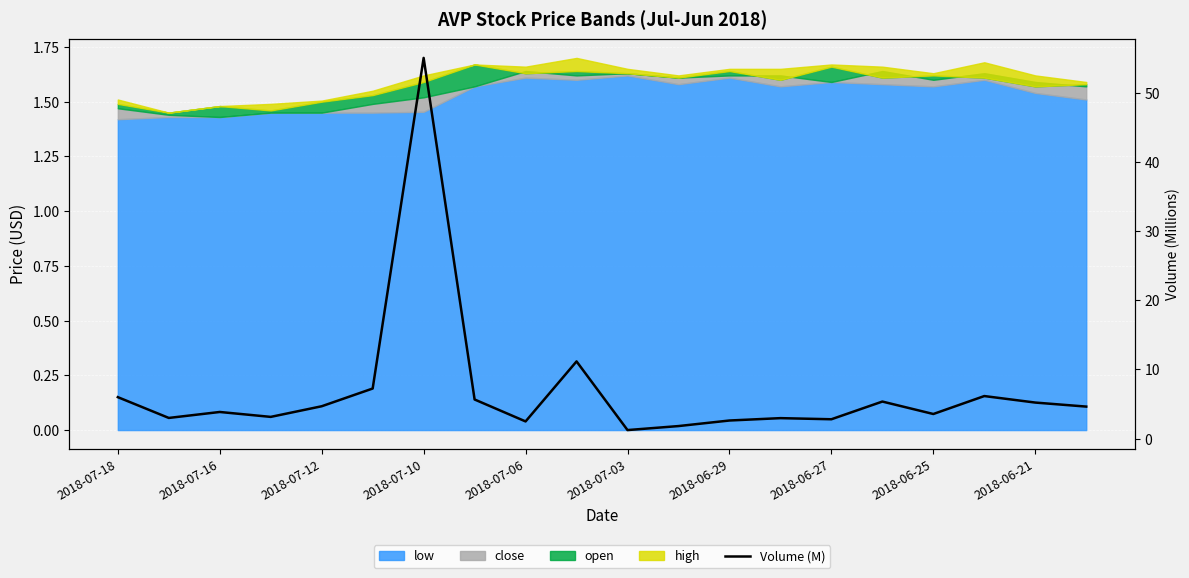

What is the minimum value shown in the chart?

1.2